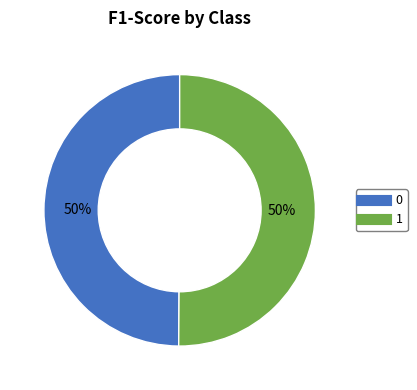

To the nearest percent, what is the average slice percentage?

50%